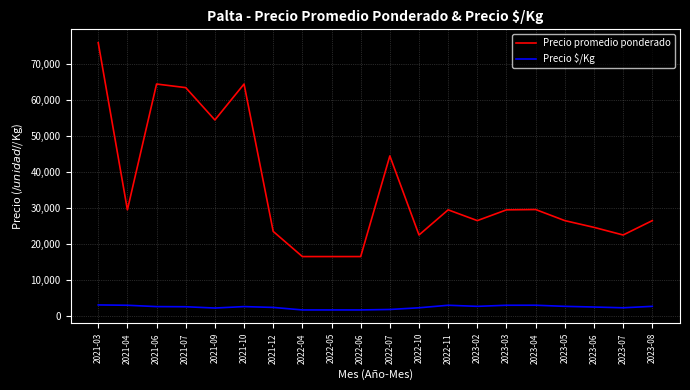

In Precio $/Kg, how many points are higher than both neighbors (excluding endpoints)?

3